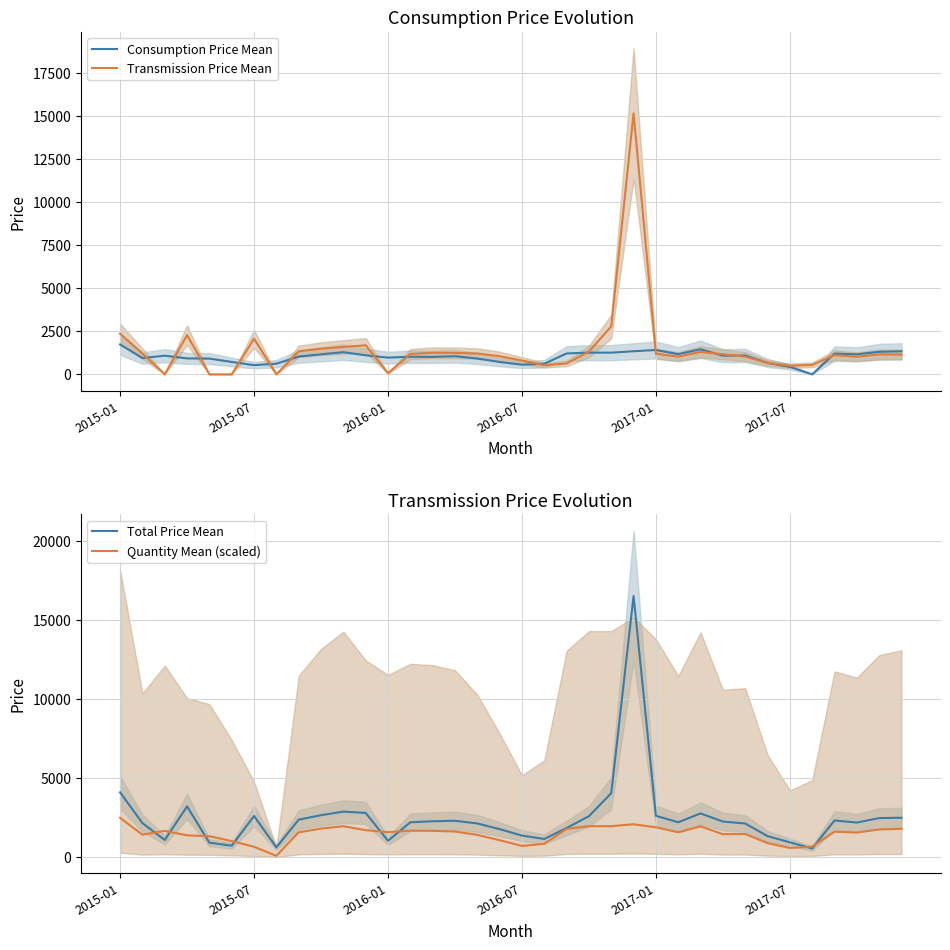

How many lines are shown in the chart?

4